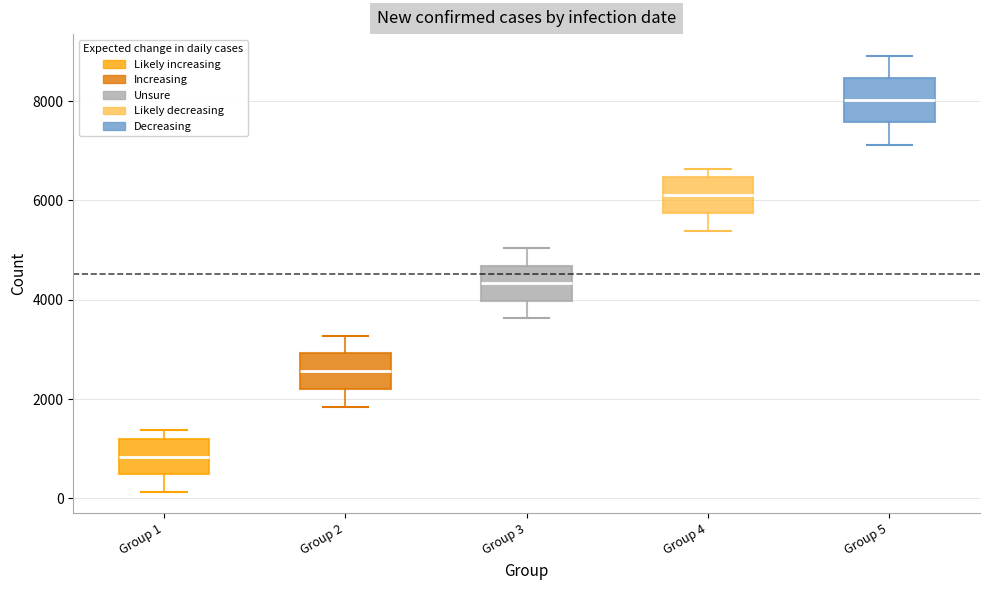

Where is the lower edge of the box for Group 1 on the y-axis? The values are not printed on the chart, so give them approximately, as read against the axis.

400